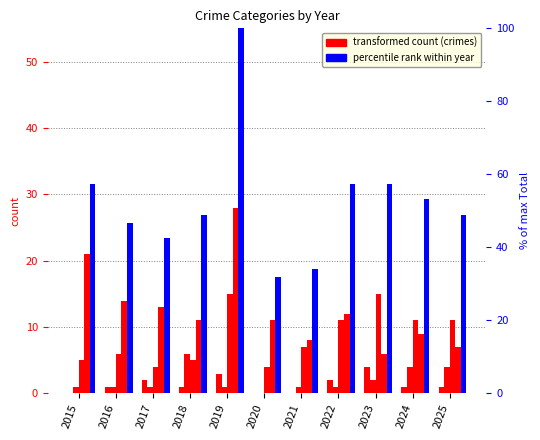

How many groups of bars are there?

11